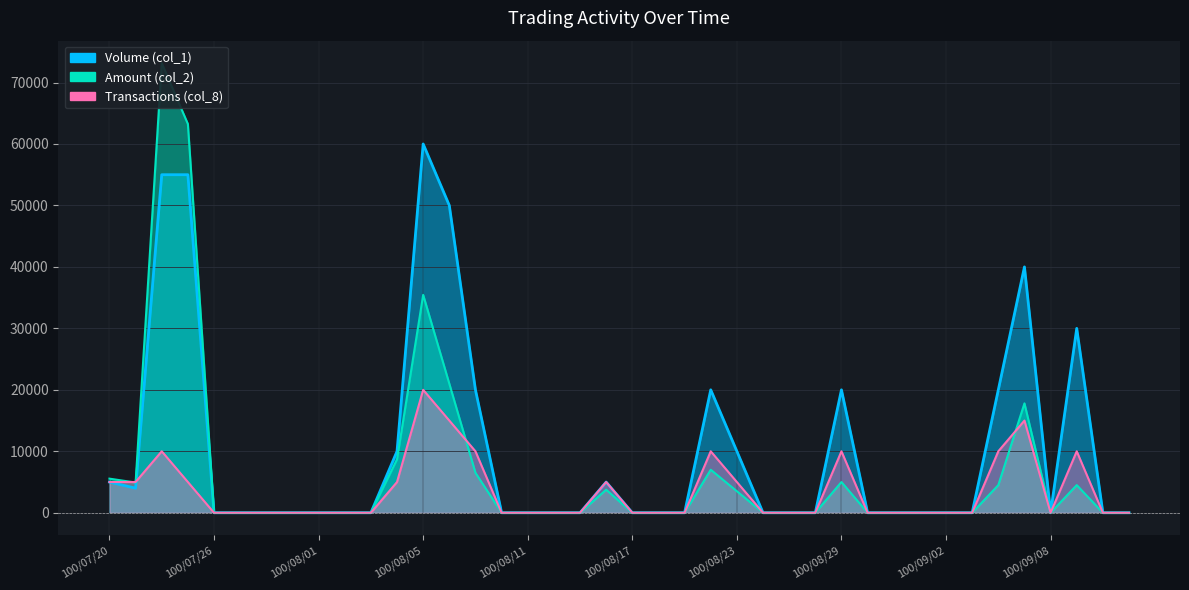

What are all the series names shown in the legend?

Volume (col_1), Amount (col_2), Transactions (col_8)